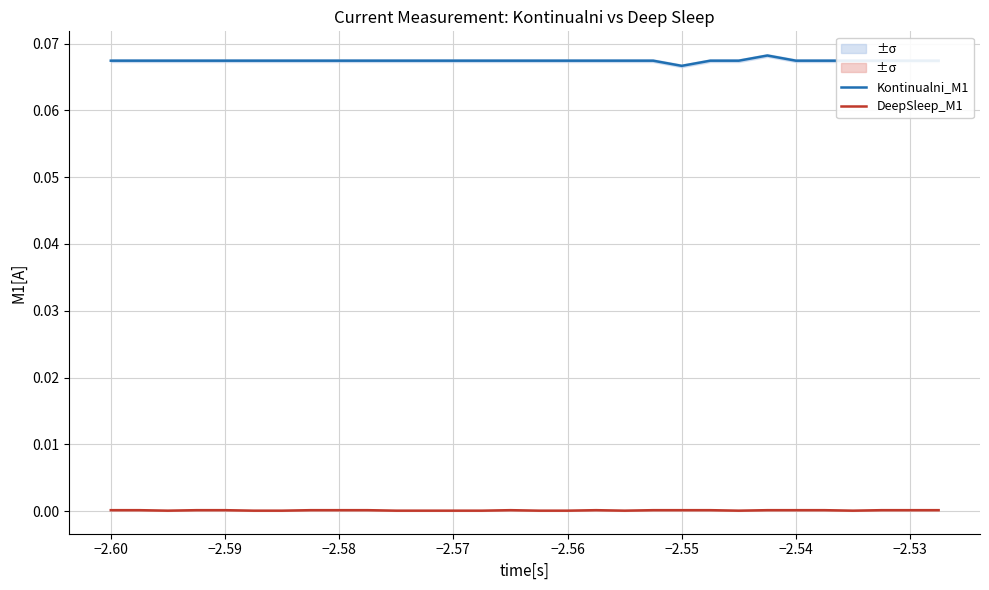

List the series in order of their peak value, lowest first.

DeepSleep_M1, Kontinualni_M1